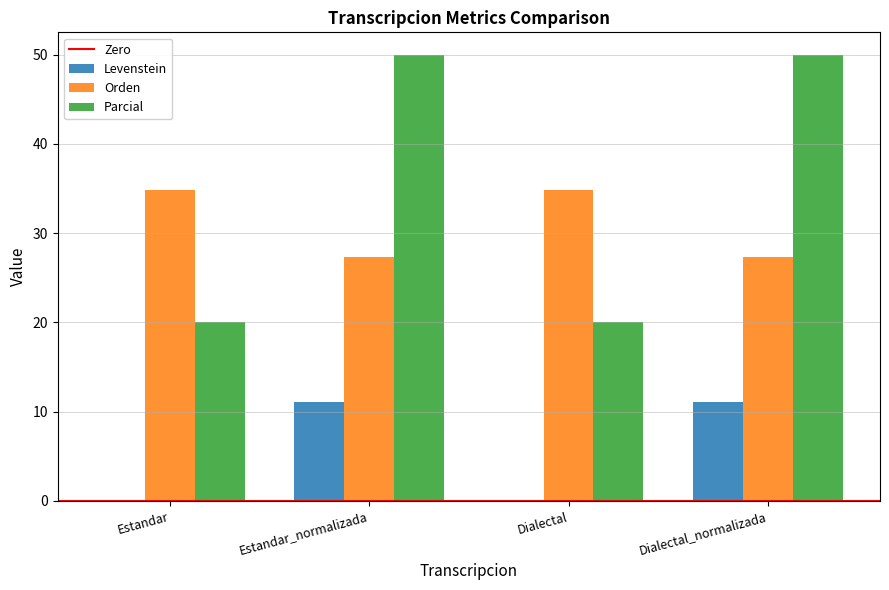

How many groups of bars are there?

4